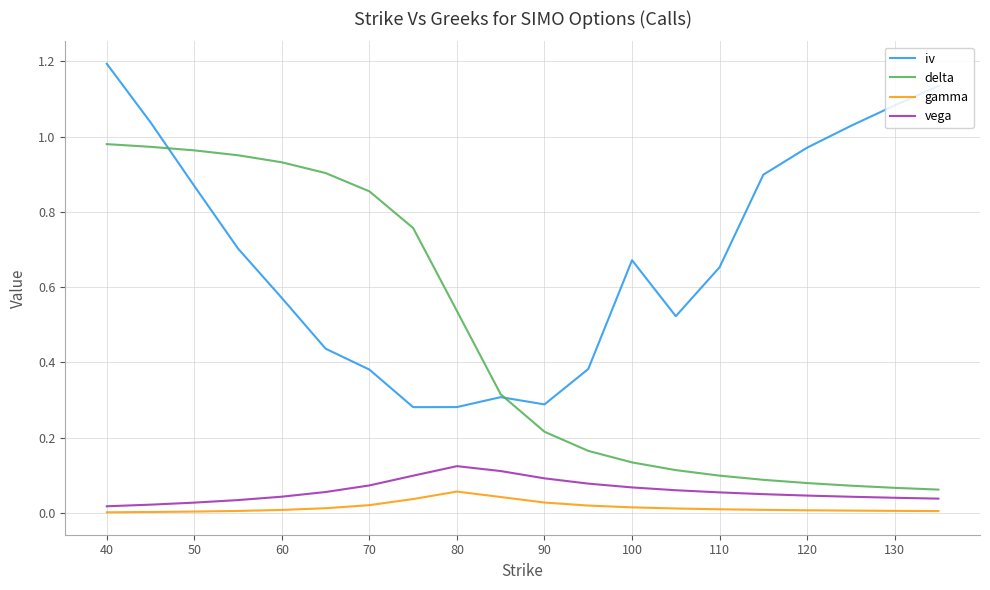

List the series in order of their peak value, lowest first.

gamma, vega, delta, iv